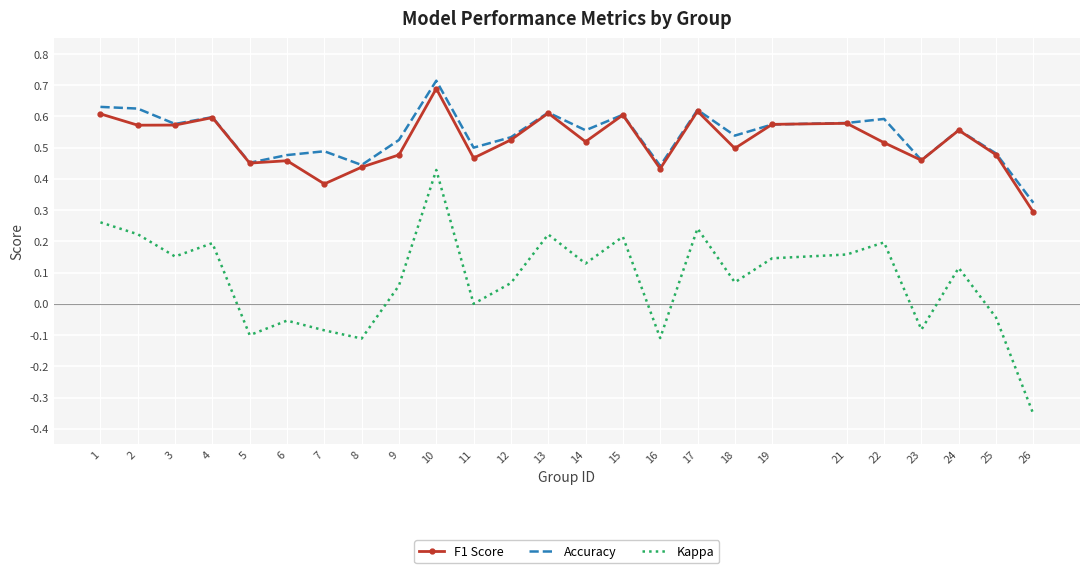

Count the number of data series in this chart.

3